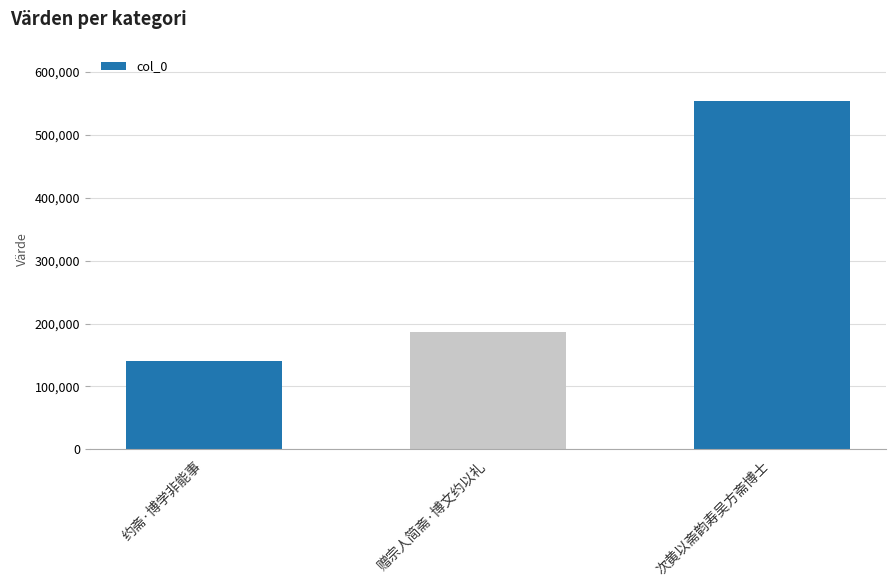

What is the greatest value displayed?

553035